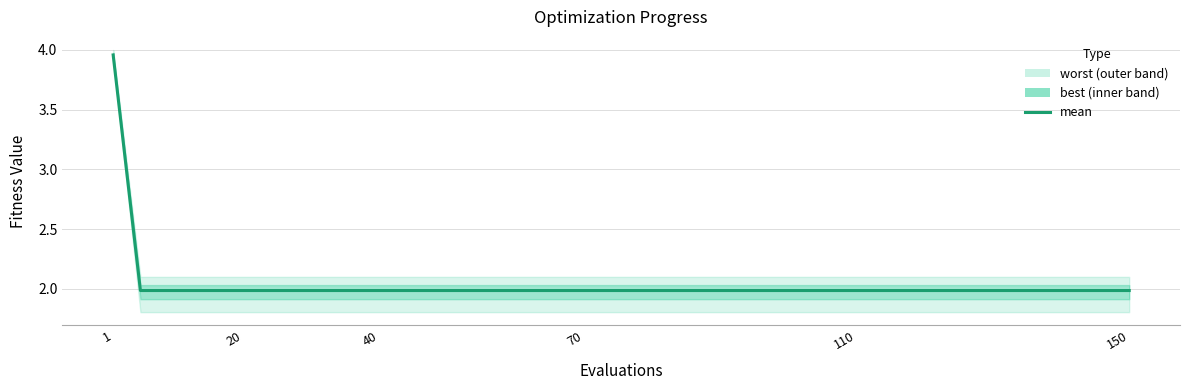

The value at 20 is 2.9. True or false?

False